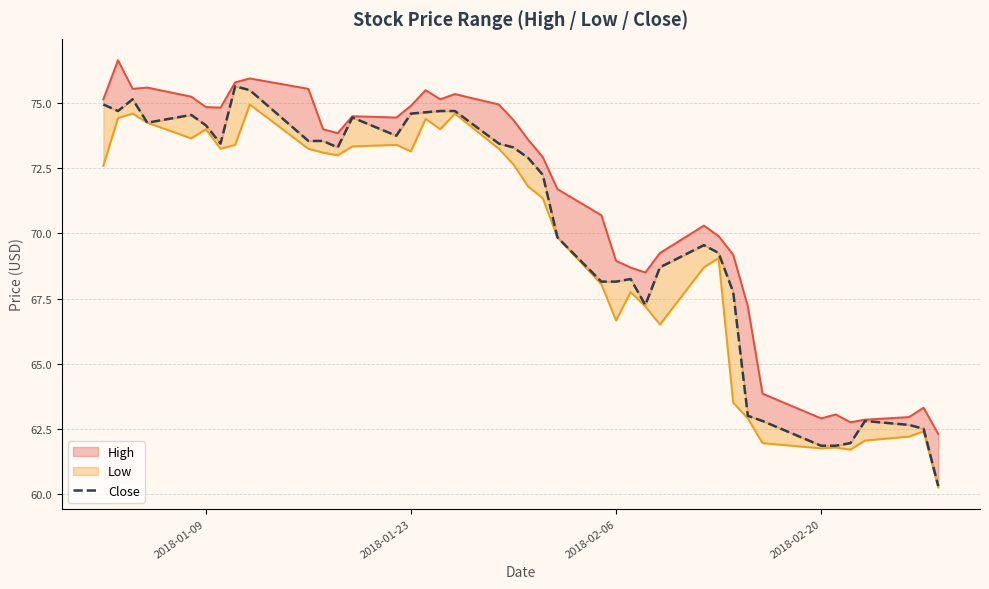

What is the value of the 27th point from the left?

67.2